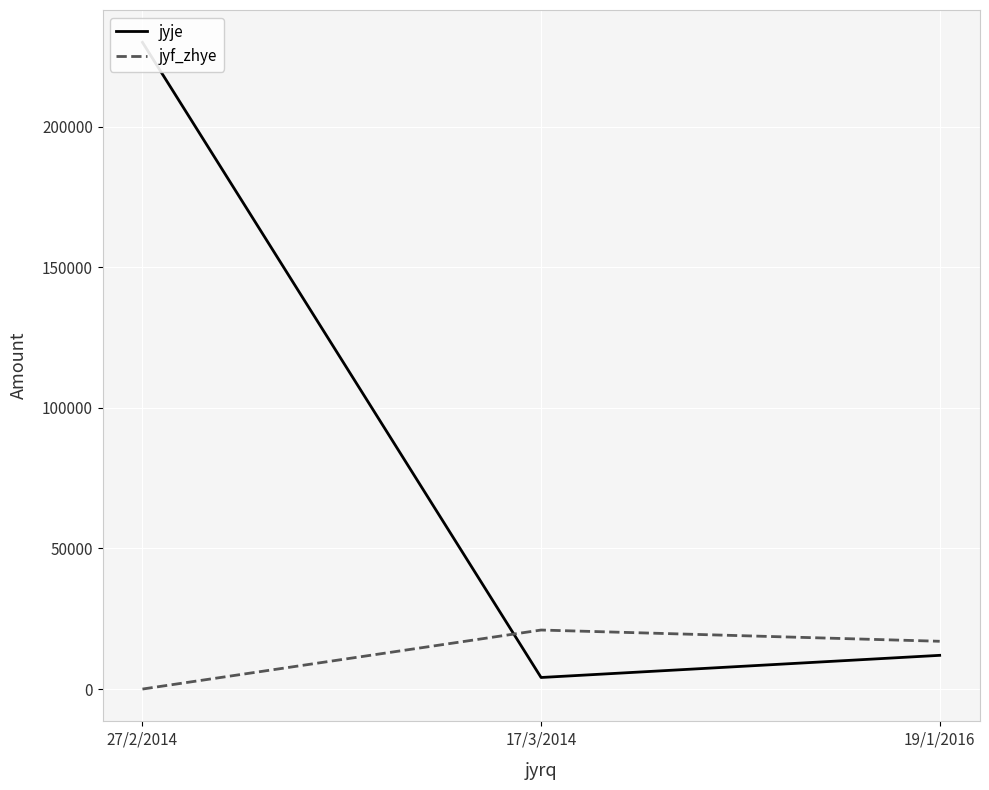

What is the sum of the jyje values at 19/1/2016 and 27/2/2014?

242000